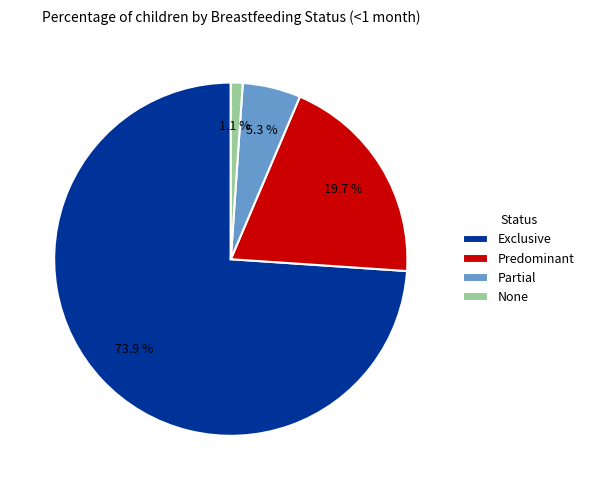

To the nearest percent, what portion does Partial represent?

5%